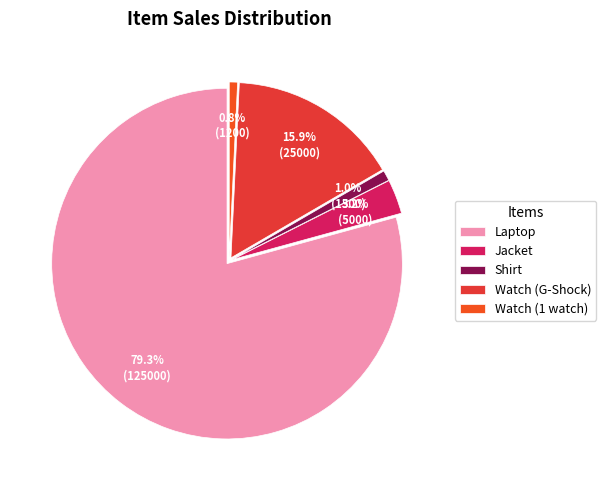

Rank the categories by value from lowest to highest.

Watch (1 watch), Shirt, Jacket, Watch (G-Shock), Laptop